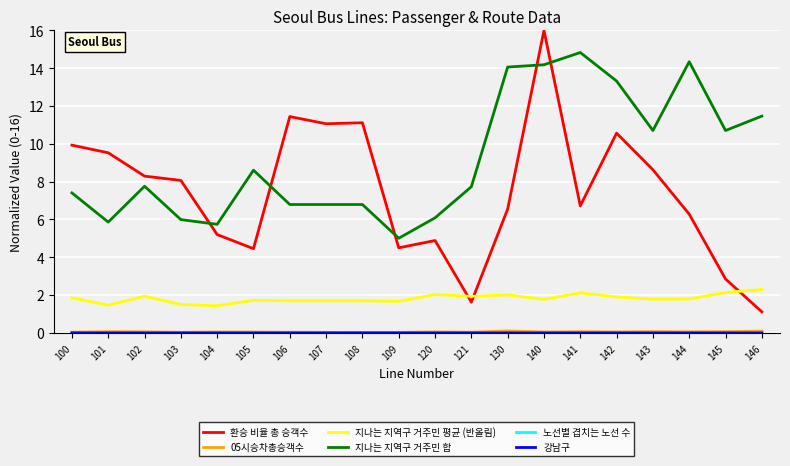

At which label does 환승 비율 총 승객수 first exceed 8?

100